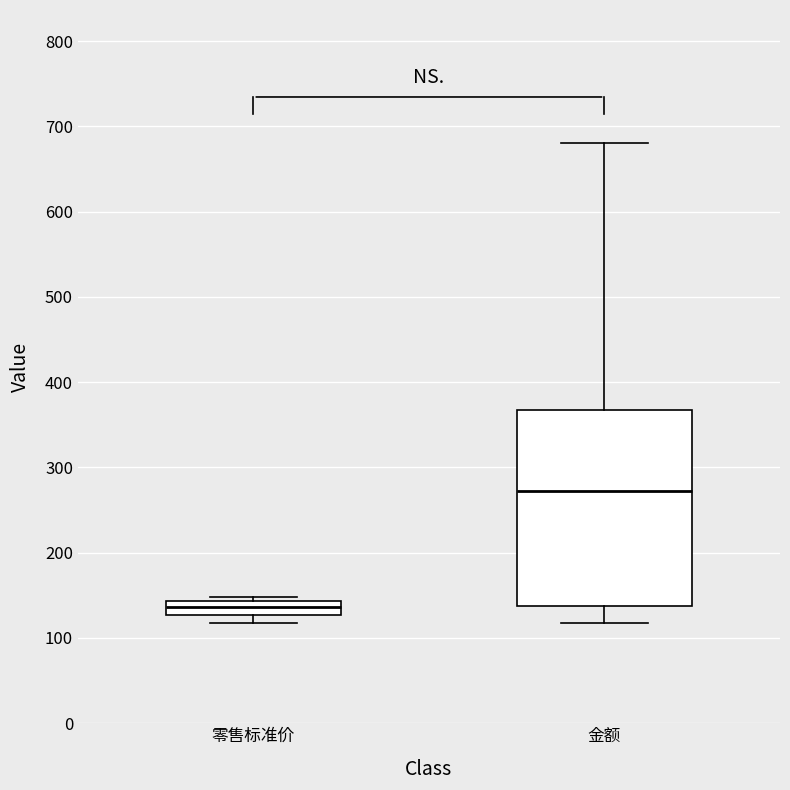

Which box has the lowest median line?

零售标准价